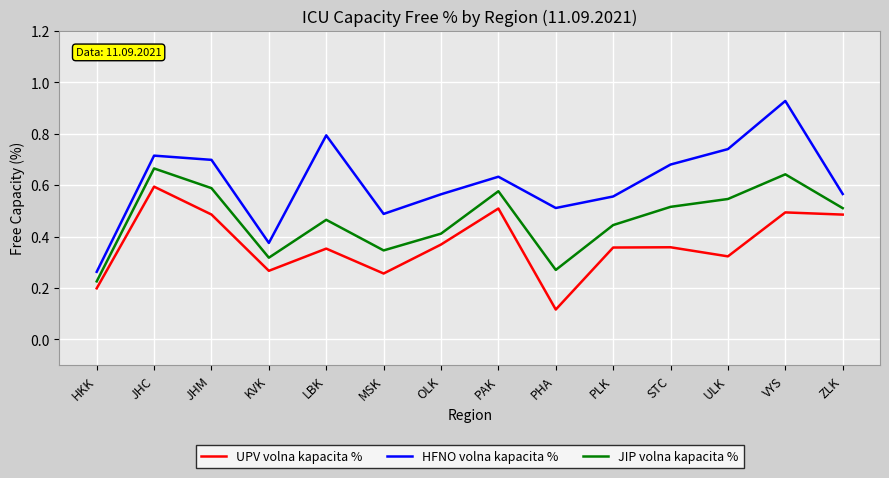

What is the total value across all series at STC?

1.6